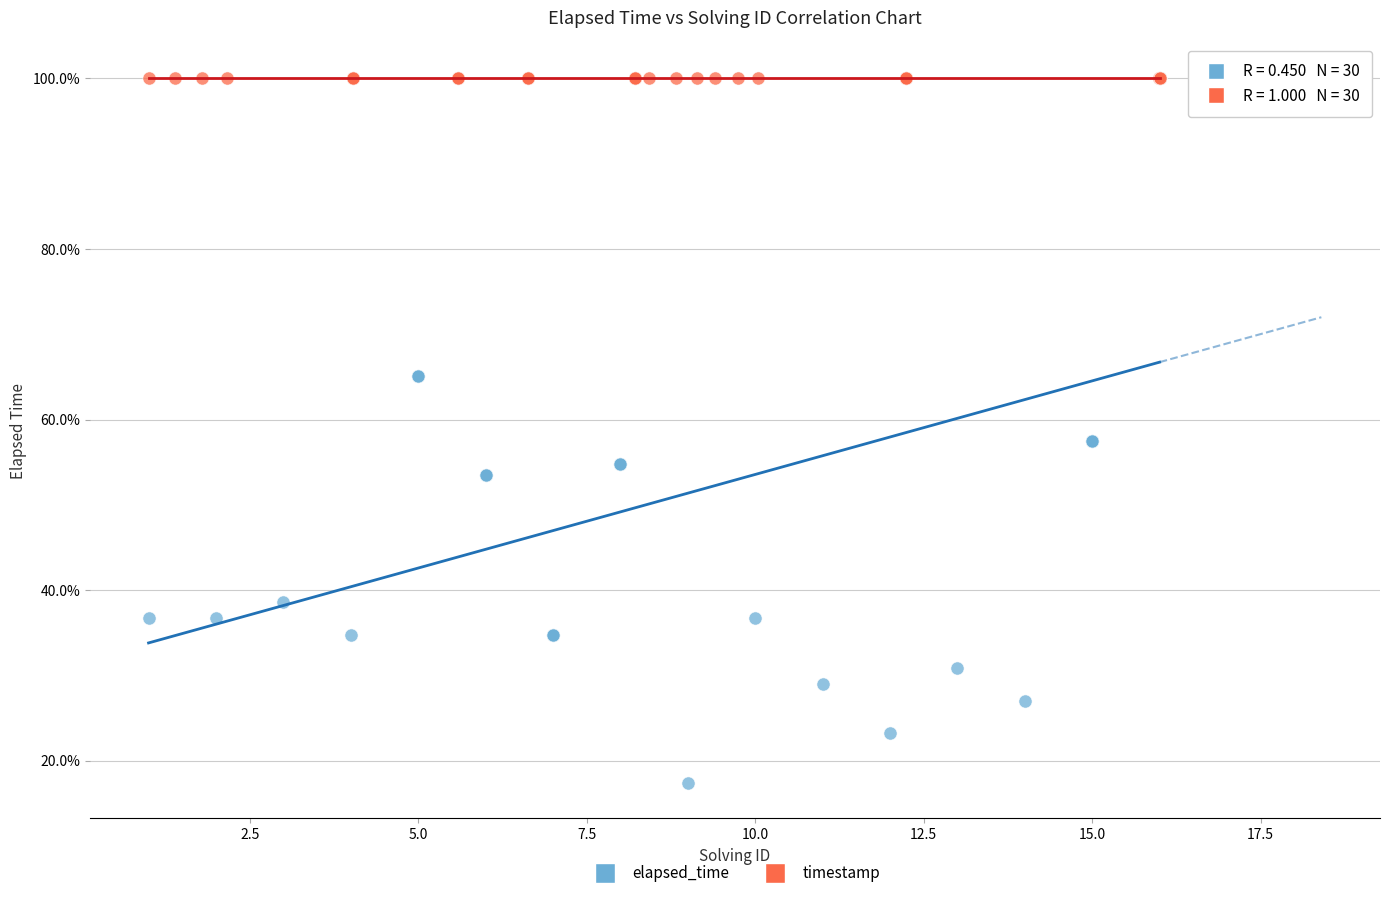

Which series reaches the minimum Y coordinate?

elapsed_time